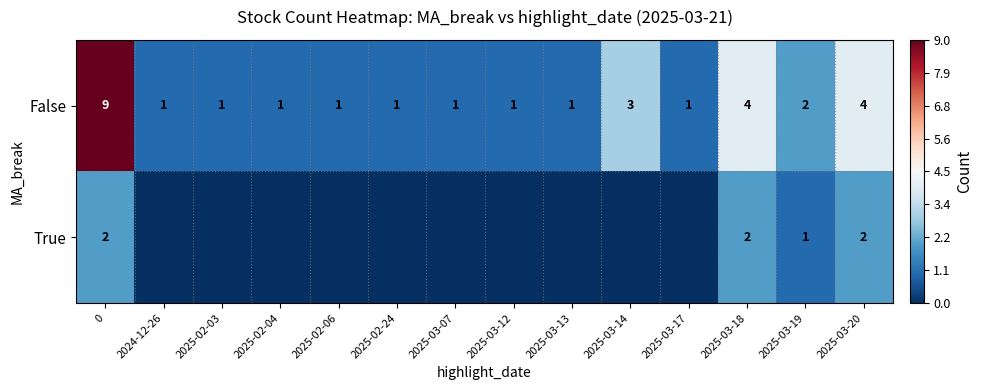

Is it true that False equals 2 at 2025-02-24?

False